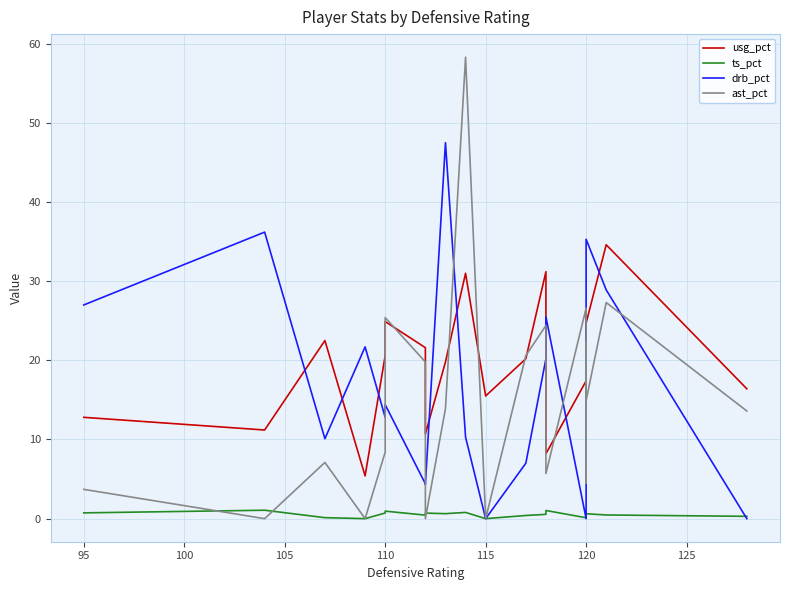

How many times do ast_pct and ts_pct cross each other?

4